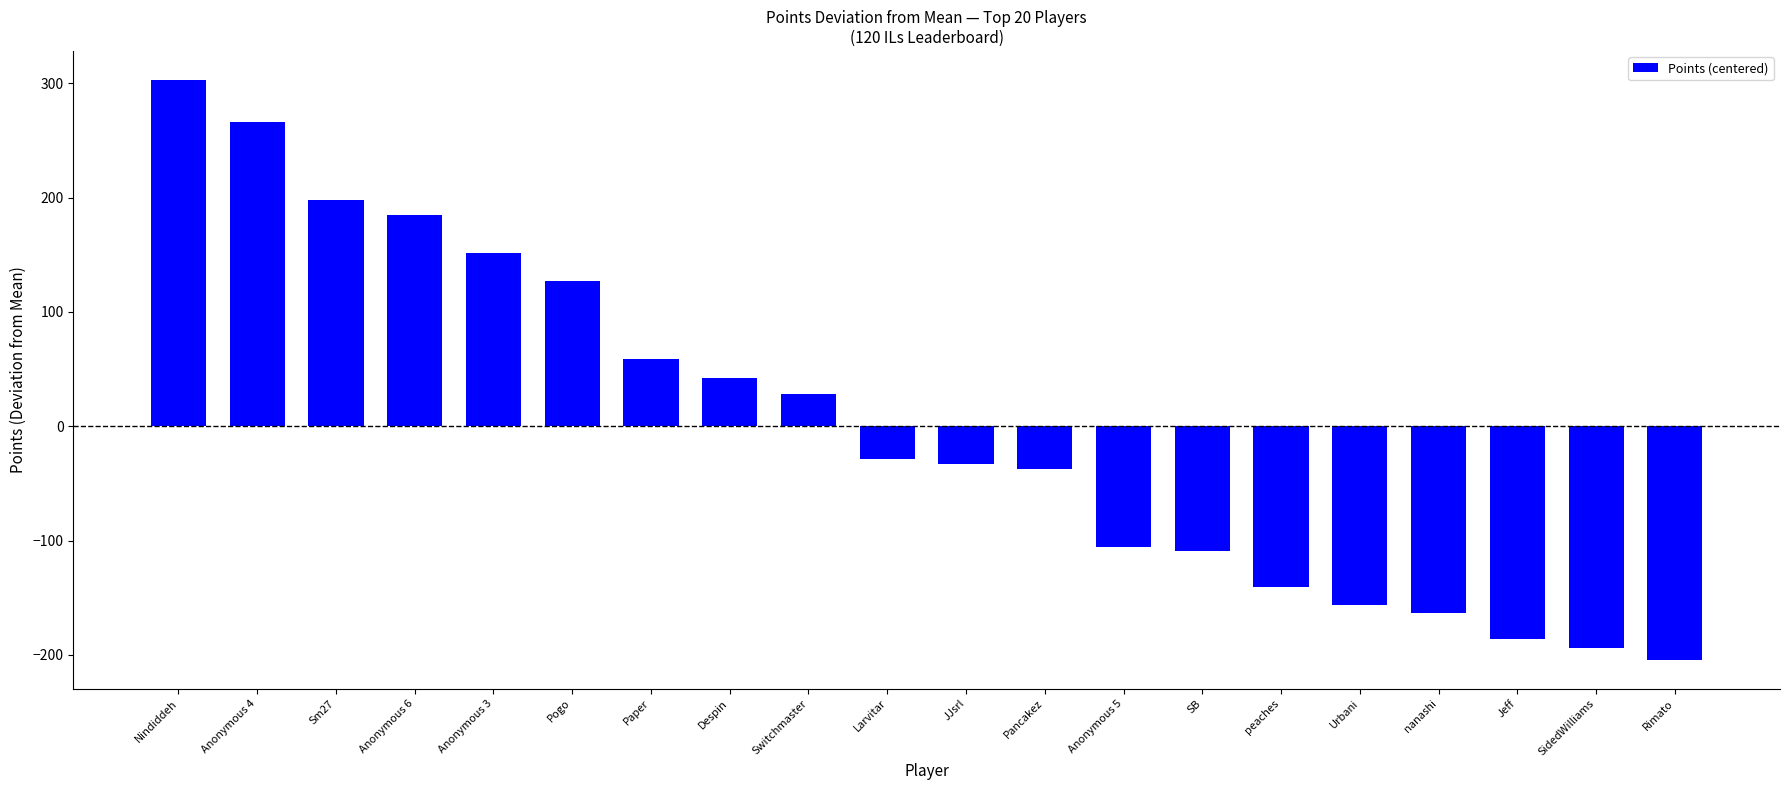

What is the label of the 19th bar from the right?

Anonymous 4